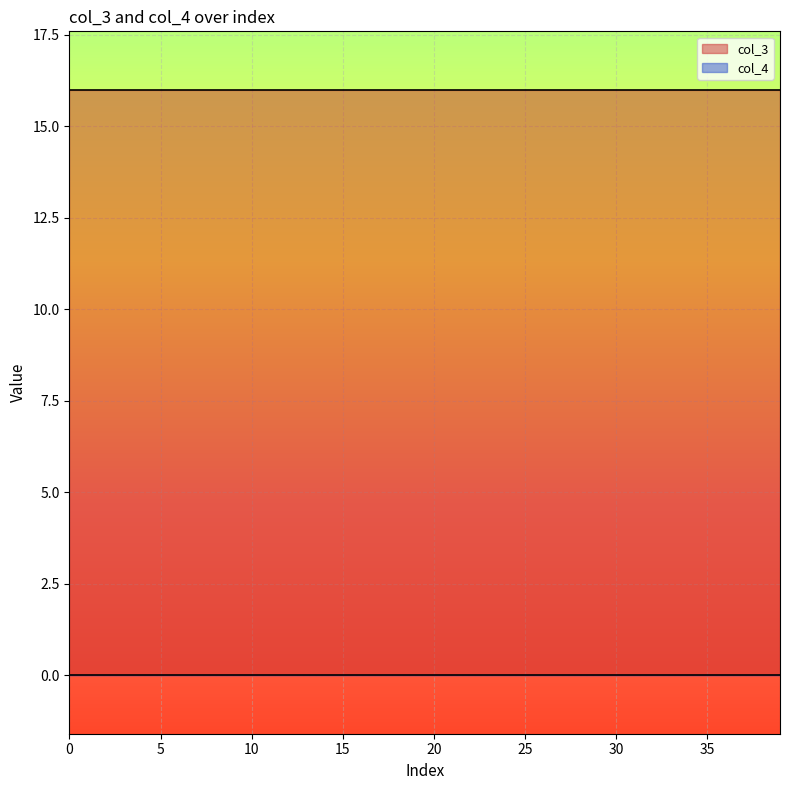

What is the greatest value displayed?

16